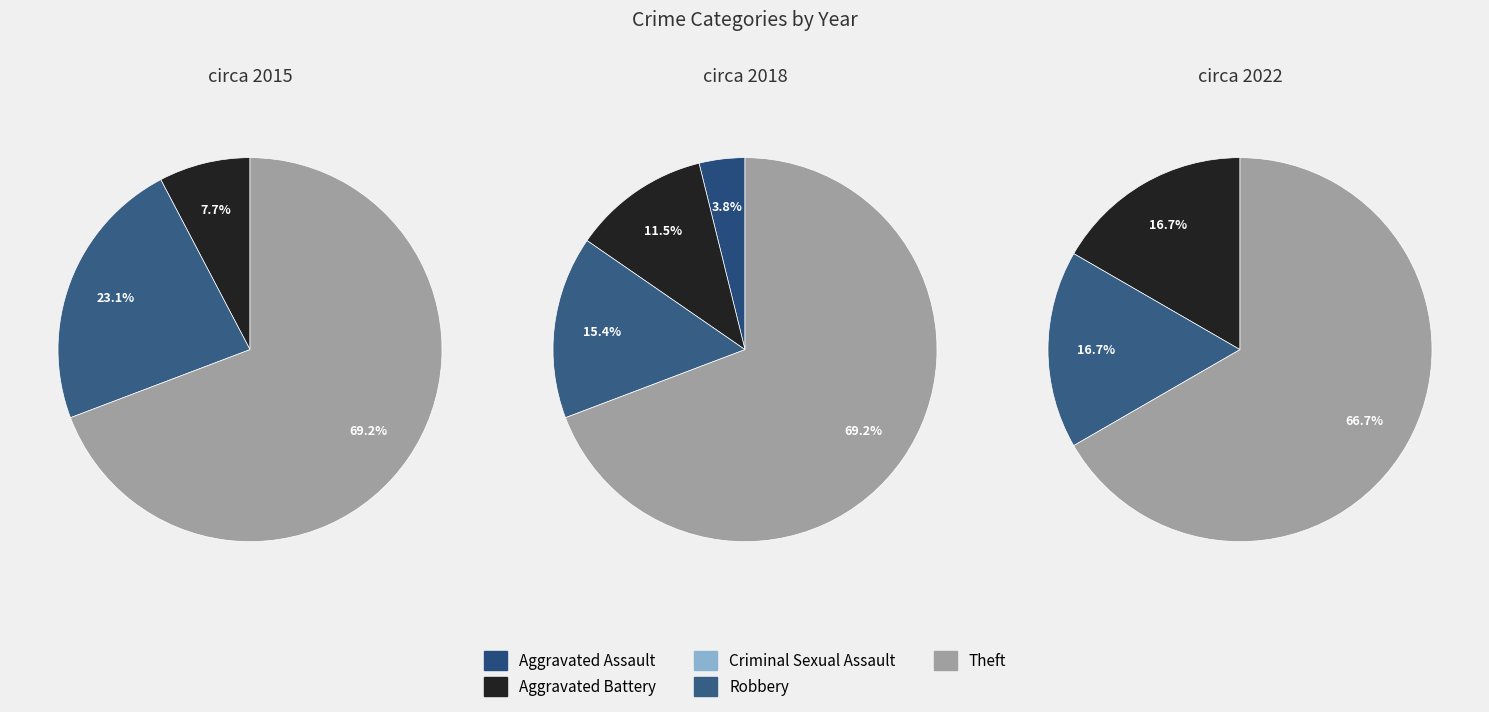

Which slice is the smallest?

Aggravated Assault